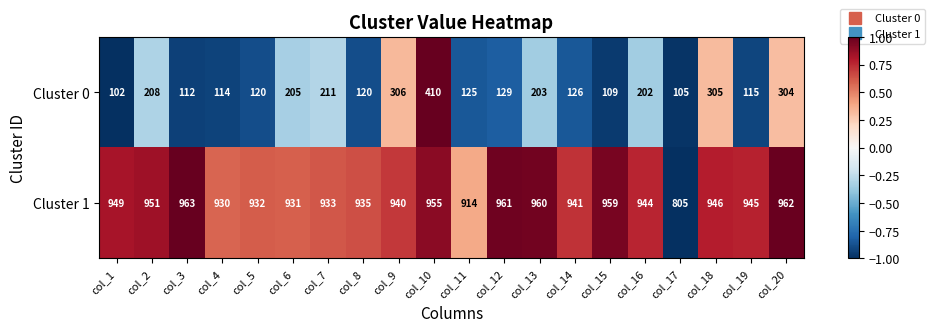

What is the sum of the Cluster 0 values at col_16 and col_17?

307